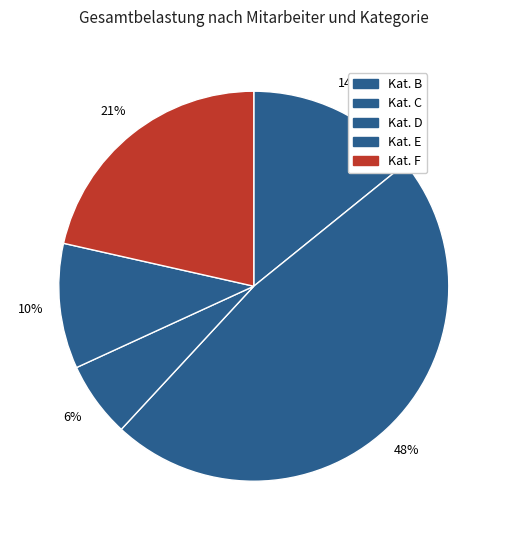

How many segments does this pie chart have?

5